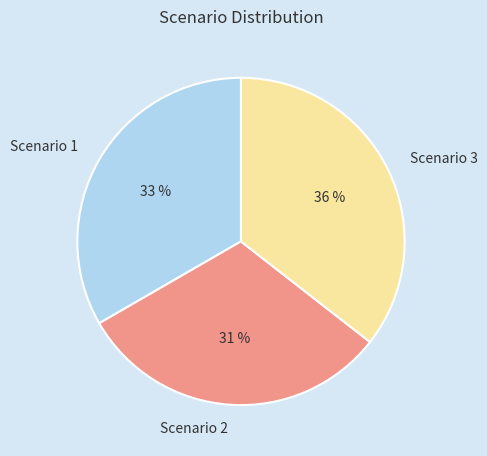

How many slices are in this pie chart?

3